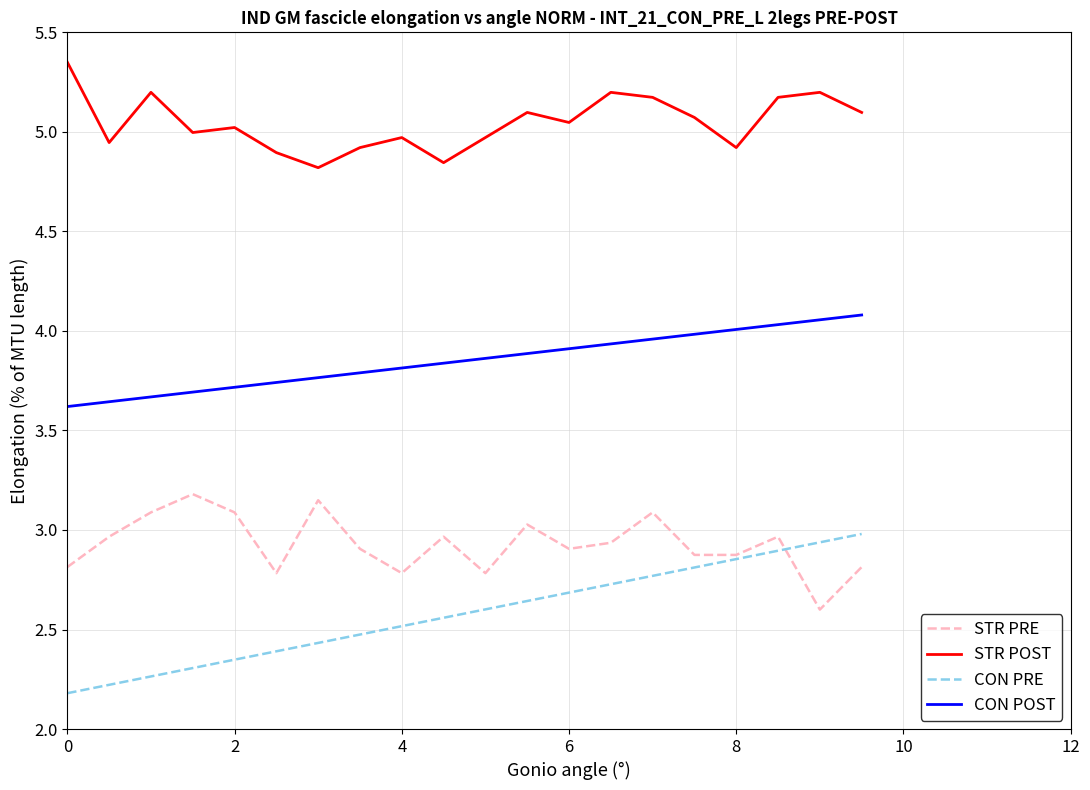

True or false: CON PRE and STR POST intersect in this chart.

False